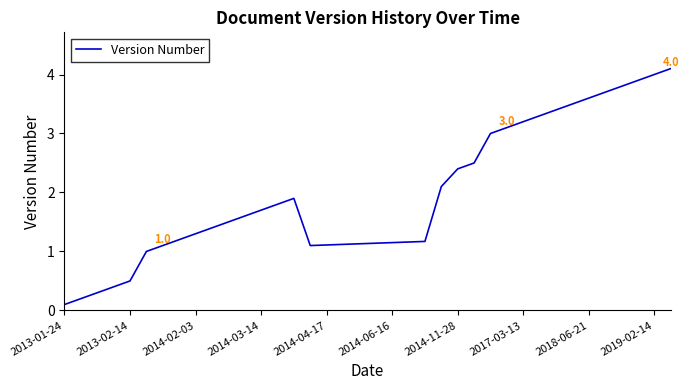

What is the difference between the maximum and minimum values?

4.0